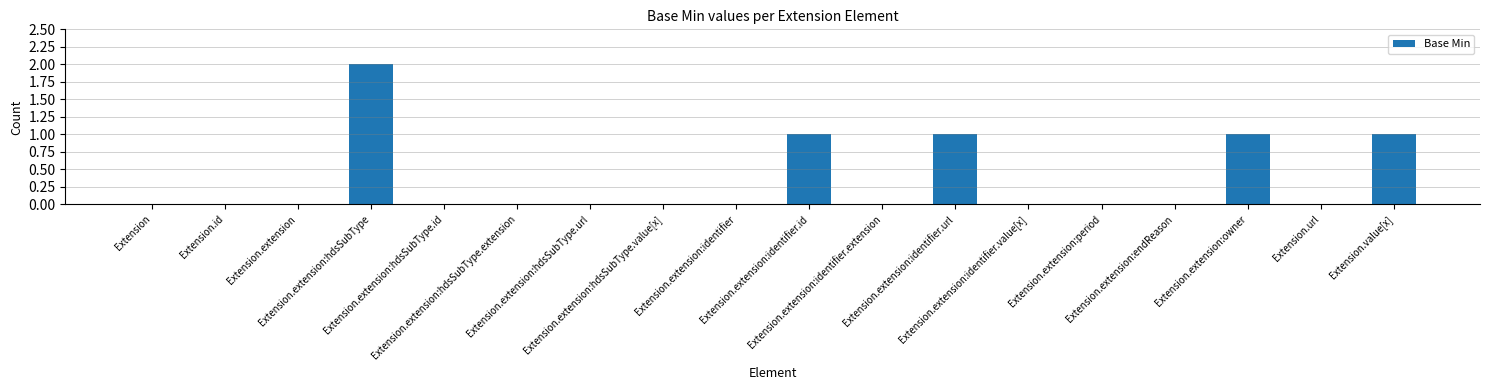

How many distinct data groups are displayed?

1